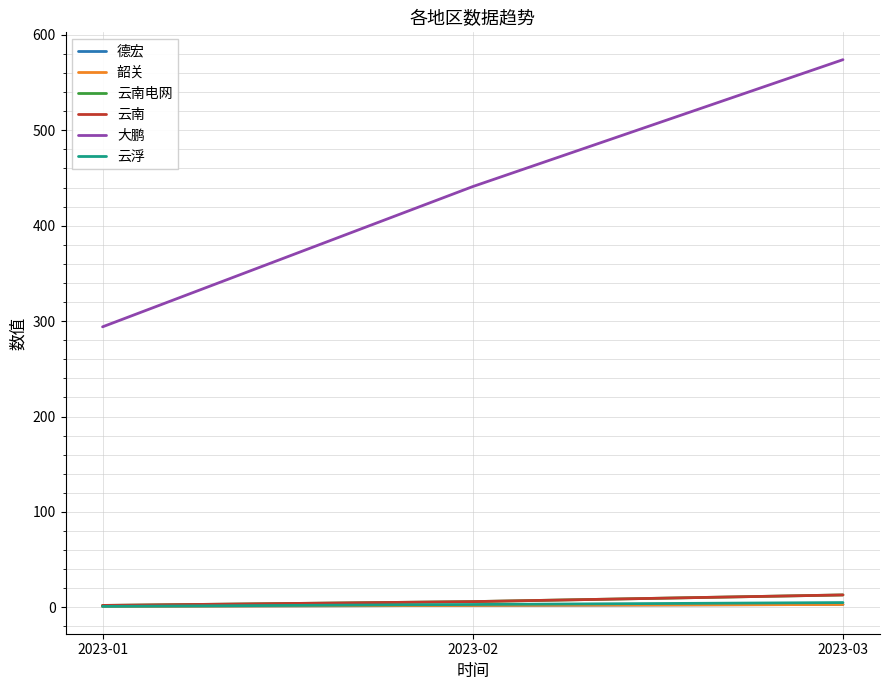

Reading right to left, transcribe all the data shown in this chart.

德宏: 2023-03=3	2023-02=2	2023-01=1
韶关: 2023-03=3	2023-02=2	2023-01=1
云南电网: 2023-03=13	2023-02=6	2023-01=2
云南: 2023-03=13	2023-02=6	2023-01=2
大鹏: 2023-03=574	2023-02=441	2023-01=294
云浮: 2023-03=5	2023-02=3	2023-01=1